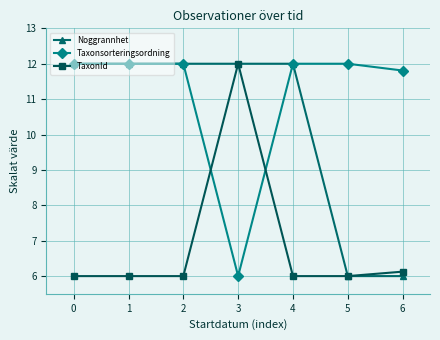

What is the maximum value for Noggrannhet?

12.0